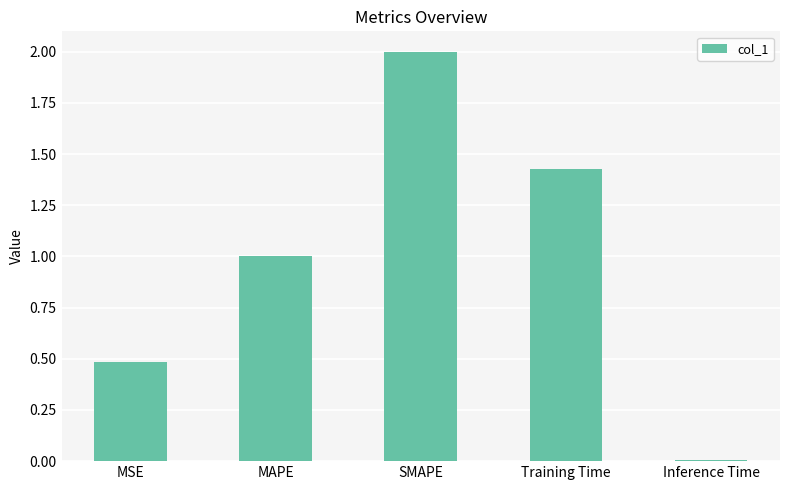

What is the change in value from MSE to SMAPE?

+1.5